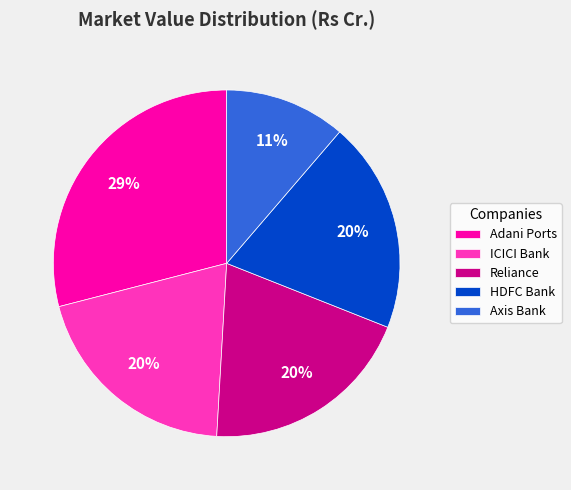

What is the smallest slice in the pie chart?

Axis Bank